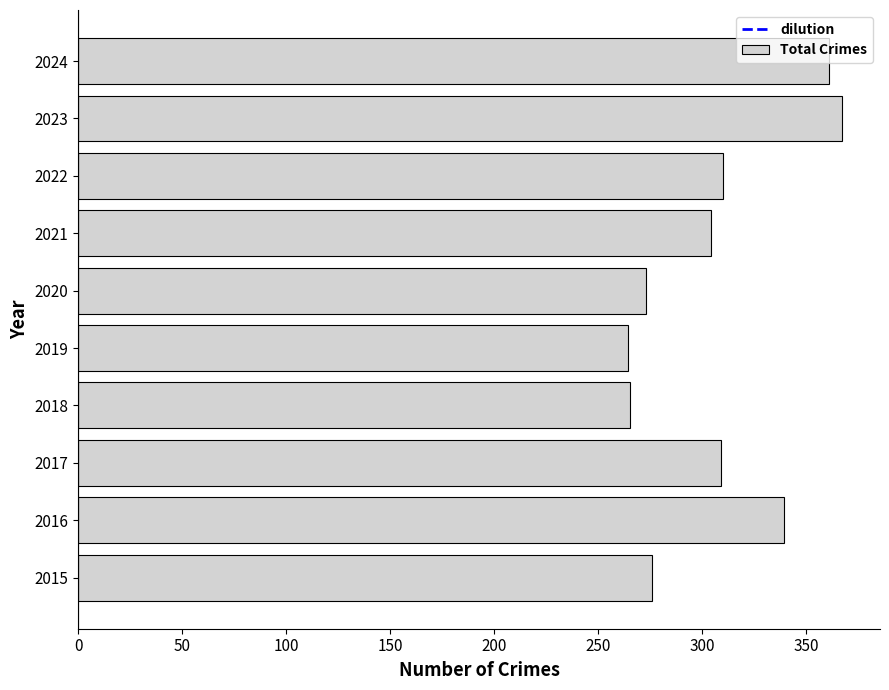

What is the minimum value shown in the chart?

264